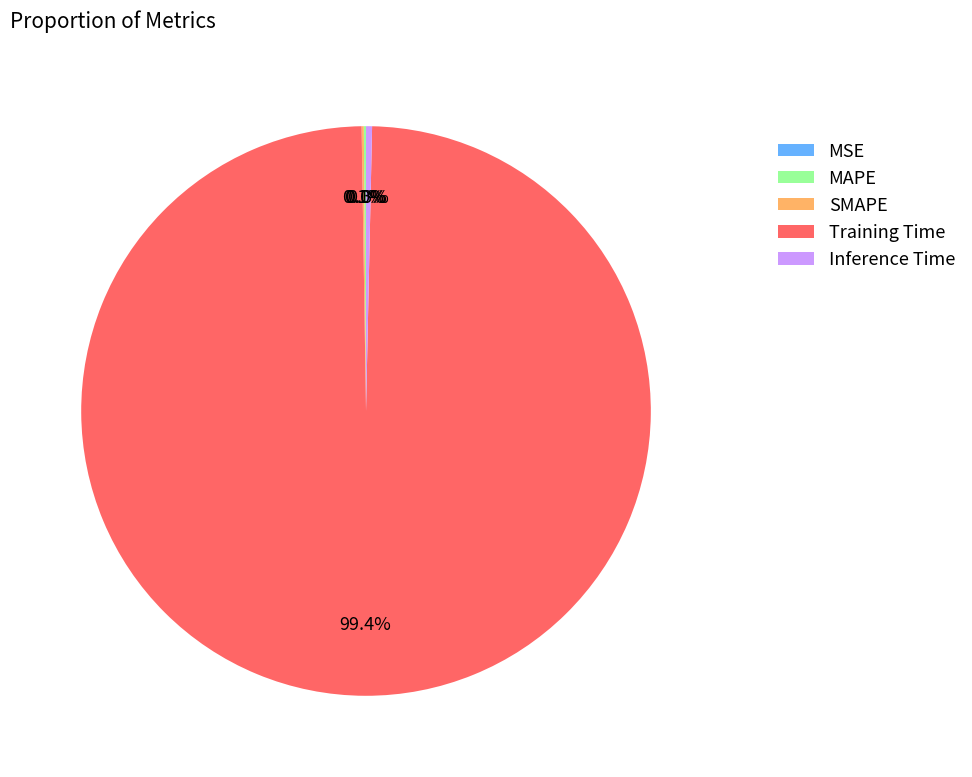

What percentage is the Training Time slice, to the nearest percent?

99%